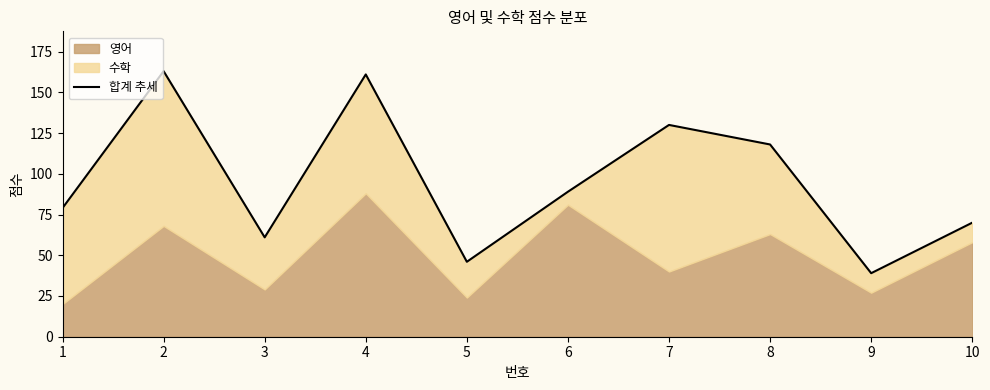

How many data points are less than 89?

5